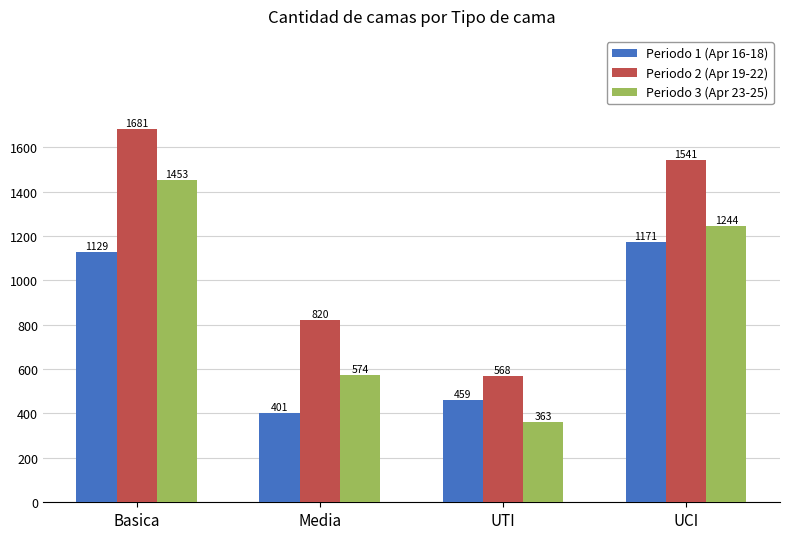

List the series in order of their peak value, lowest first.

Periodo 1 (Apr 16-18), Periodo 3 (Apr 23-25), Periodo 2 (Apr 19-22)